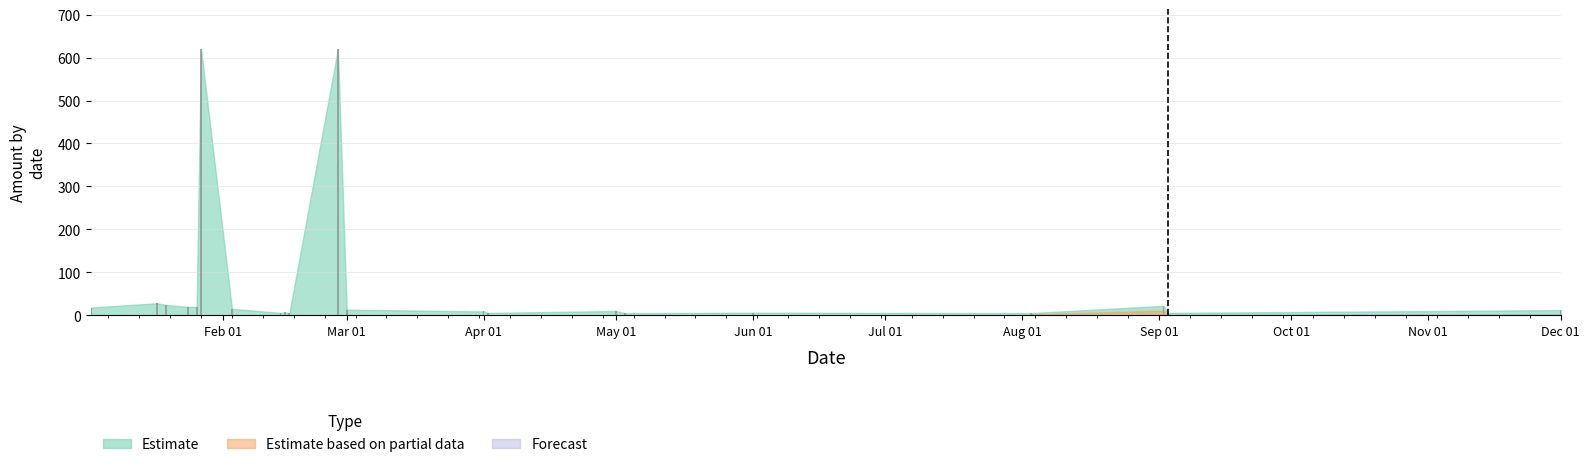

What is the sum of all values?

1473.5